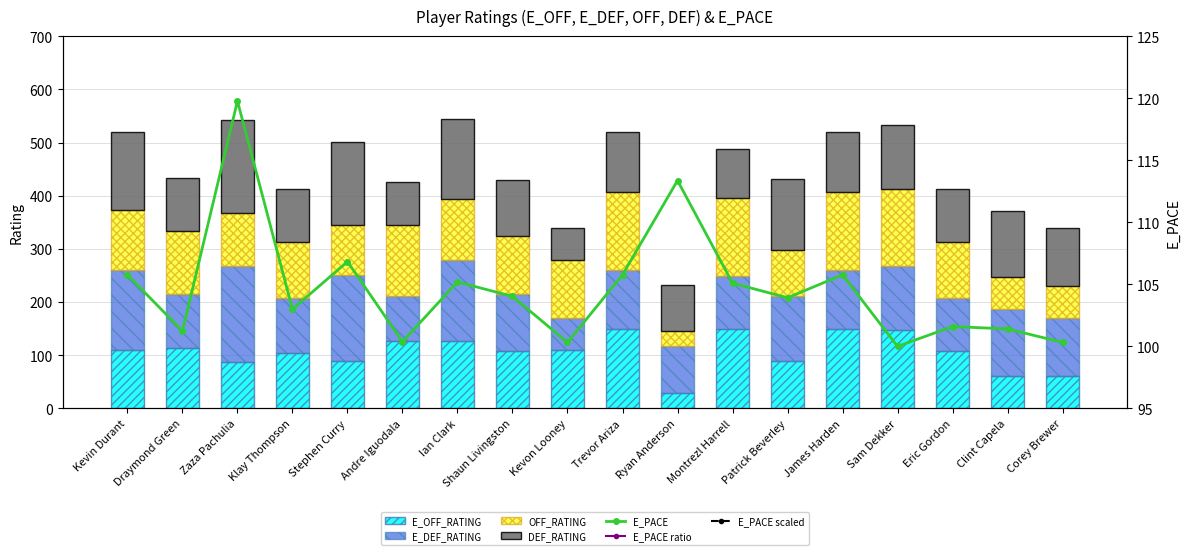

Is it true that E_PACE equals 113.4 at Ryan Anderson?

True